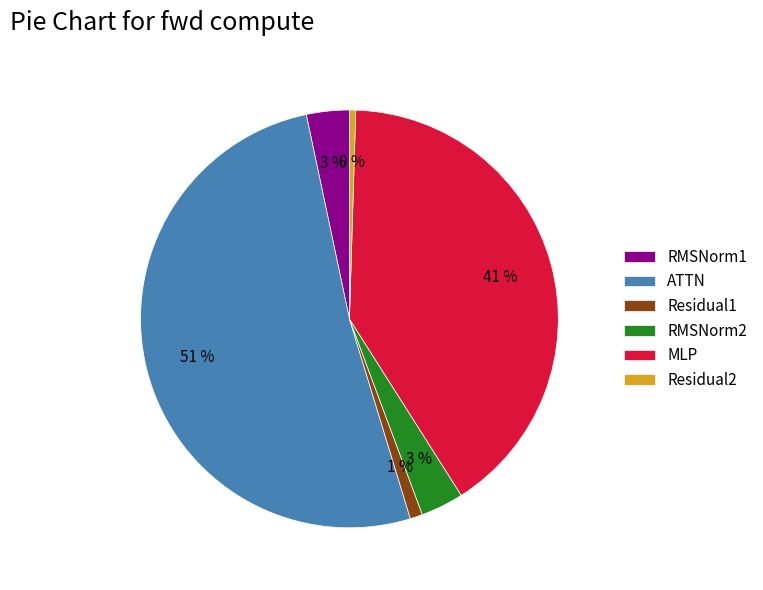

The ATTN slice represents 31% of the pie. True or false?

False